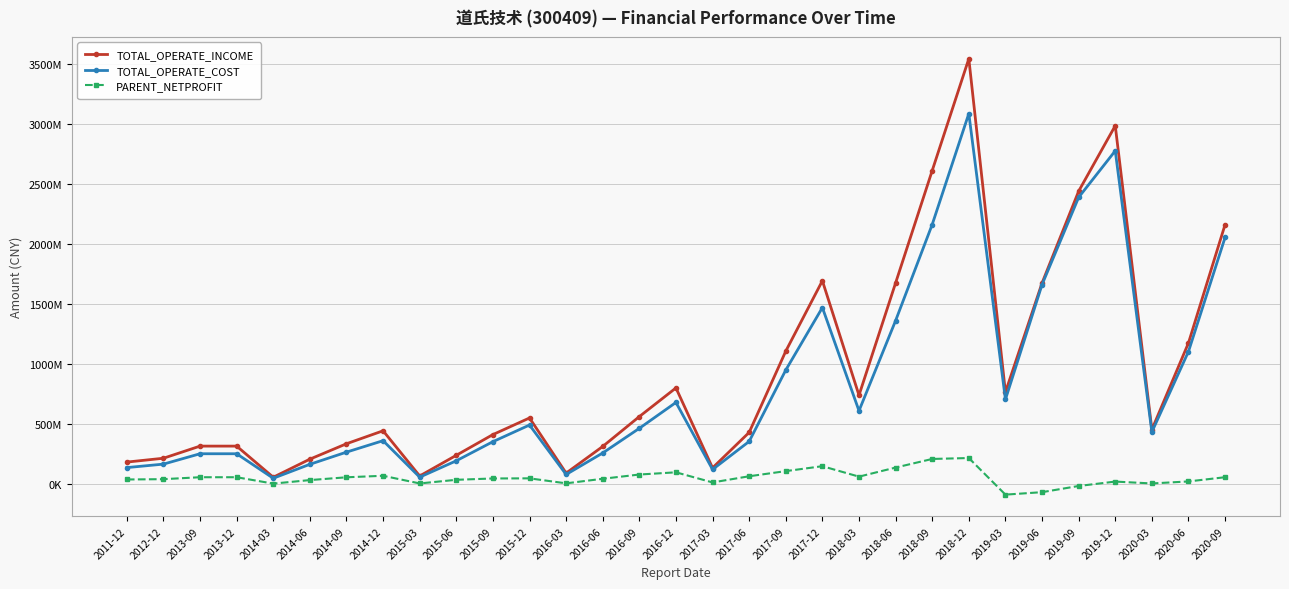

Does the chart have visible grid lines?

Yes